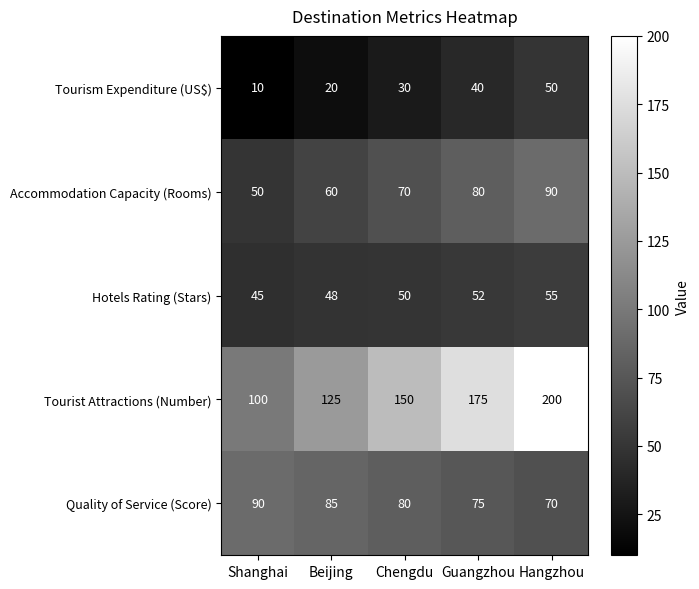

The value of Tourist Attractions (Number) at Beijing is 125. True or false?

True